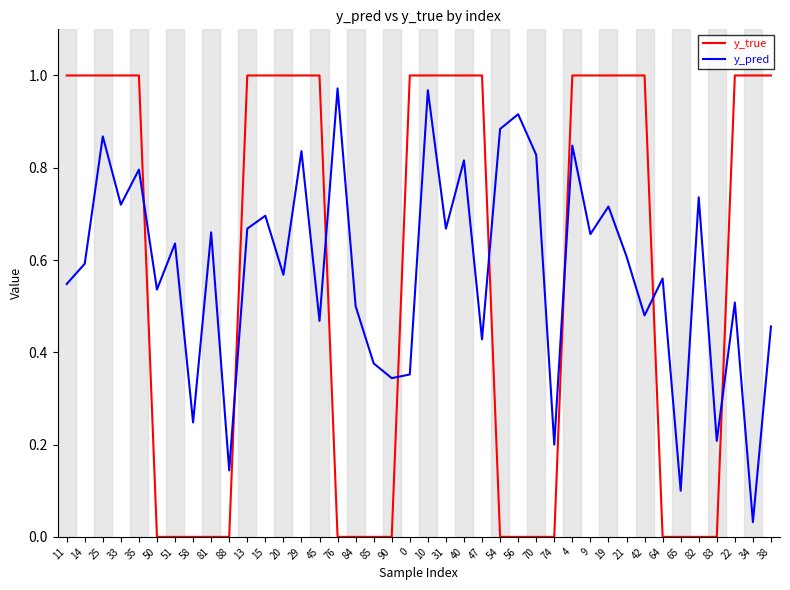

How many times do y_pred and y_true cross each other?

8